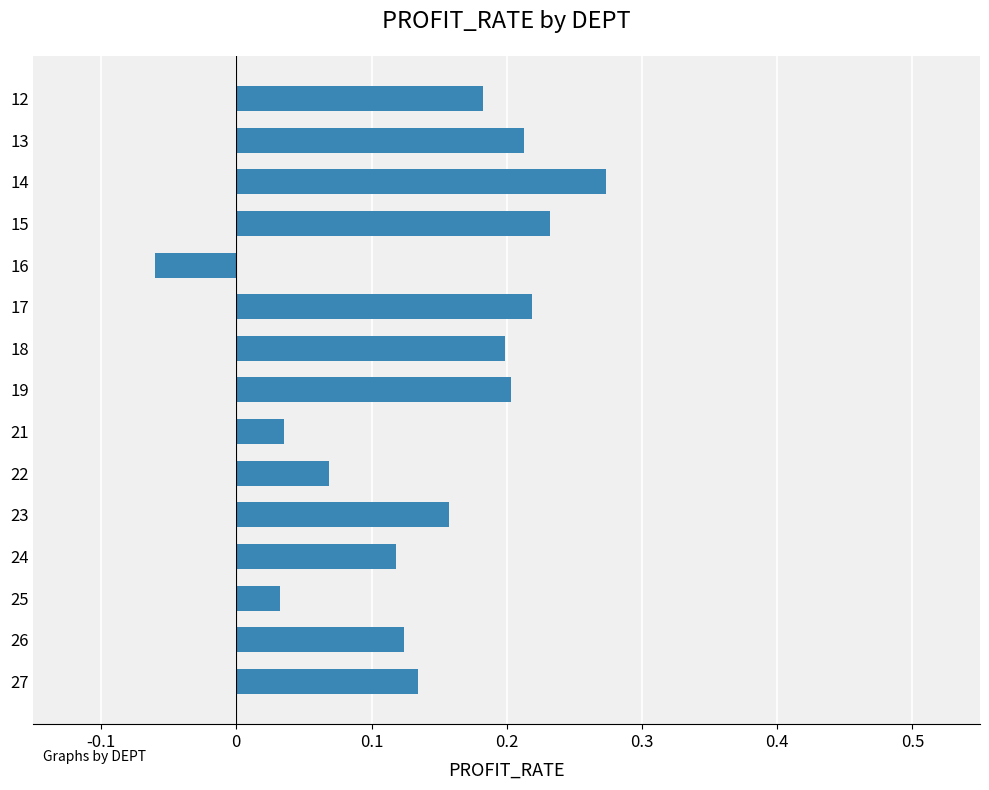

Between 15 and 24, which is larger?

15